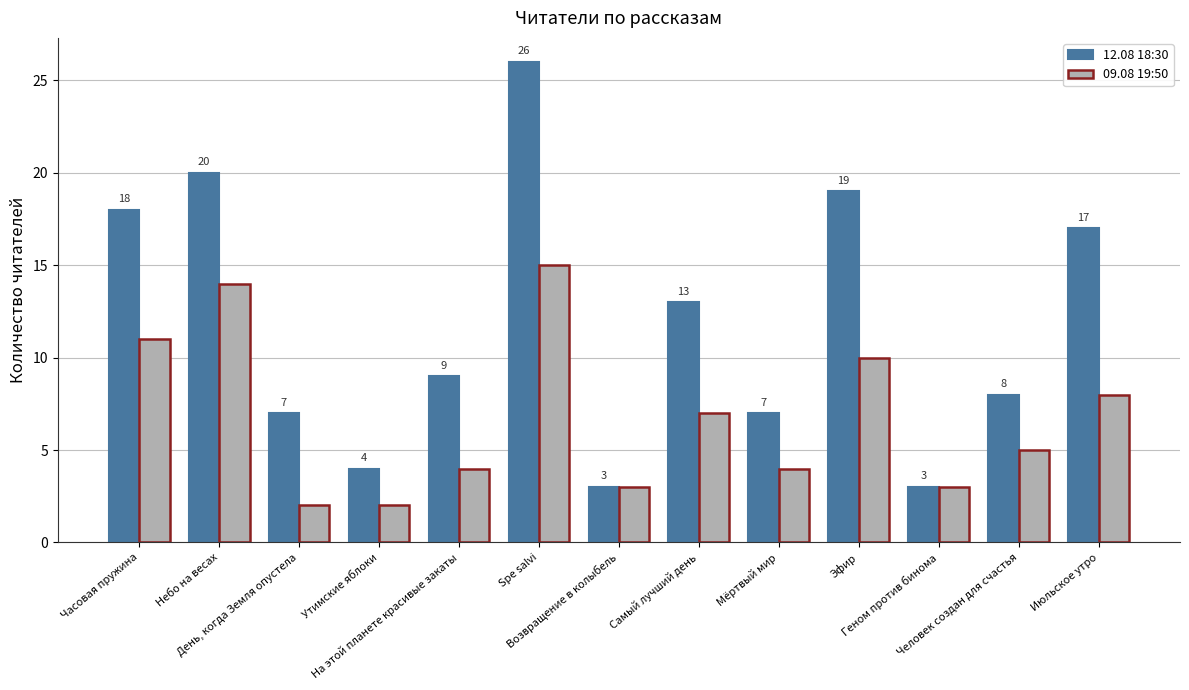

Reading left to right, transcribe all the data shown in this chart.

12.08 18:30: Часовая пружина=18	Небо на весах=20	День, когда Земля опустела=7	Утимские яблоки=4	На этой планете красивые закаты=9	Spe salvi=26	Возвращение в колыбель=3	Самый лучший день=13	Мёртвый мир=7	Эфир=19	Геном против бинома=3	Человек создан для счастья=8	Июльское утро=17
09.08 19:50: Часовая пружина=11	Небо на весах=14	День, когда Земля опустела=2	Утимские яблоки=2	На этой планете красивые закаты=4	Spe salvi=15	Возвращение в колыбель=3	Самый лучший день=7	Мёртвый мир=4	Эфир=10	Геном против бинома=3	Человек создан для счастья=5	Июльское утро=8